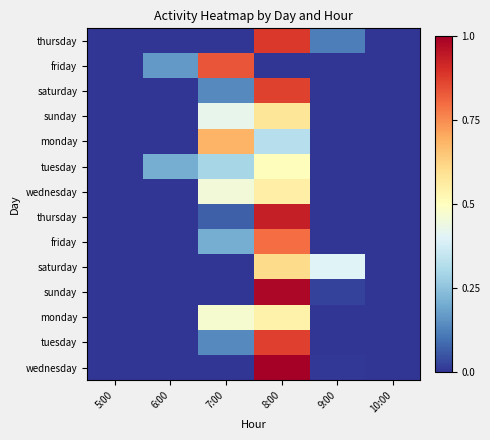

What is the spread (max minus min) of values at 7:00?

0.8